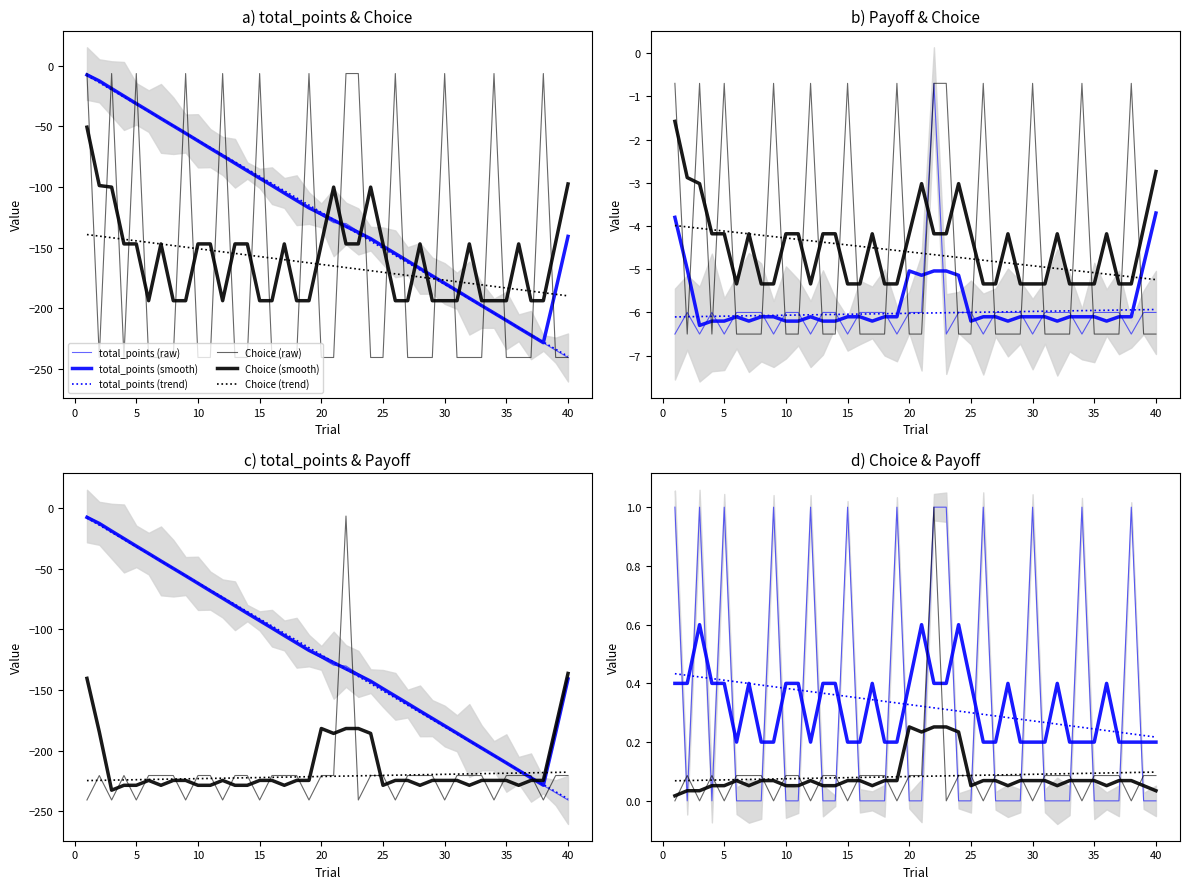

At which category is the sum across all series the highest?

1